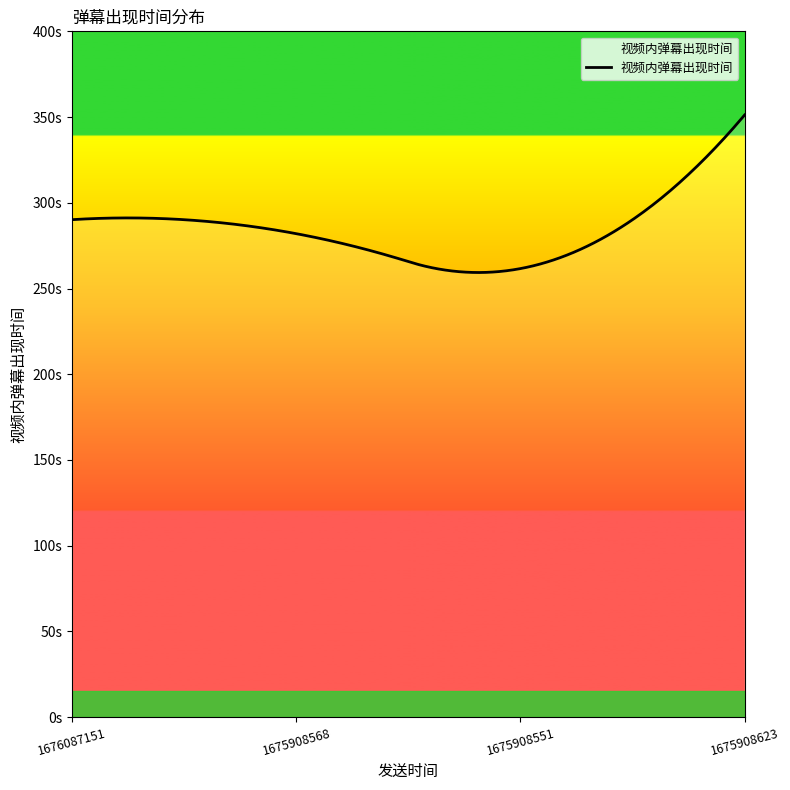

Does the chart display data point markers on the line(s)?

No